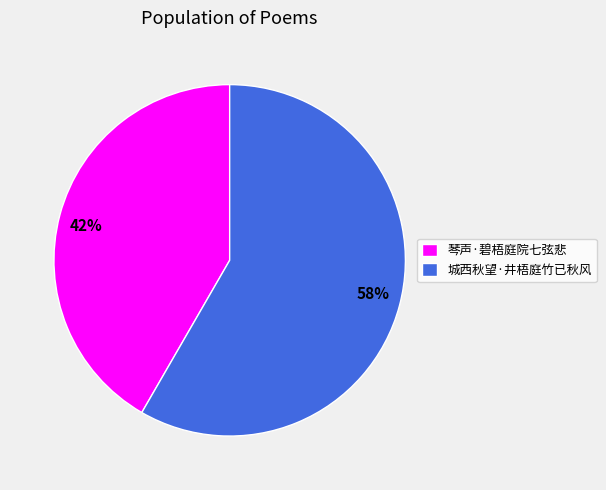

What percentage is the 城西秋望·井梧庭竹已秋风 slice, to the nearest percent?

58%